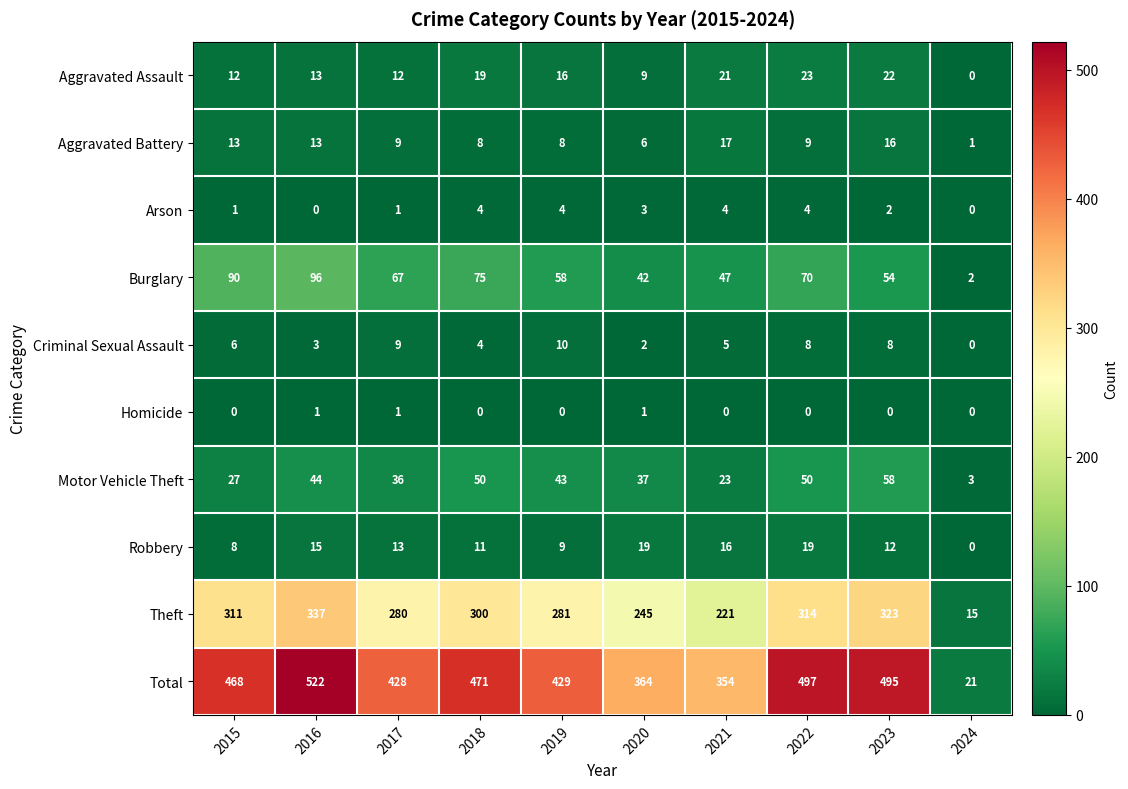

What value does the Robbery series have at 2021, to the nearest 5?

15